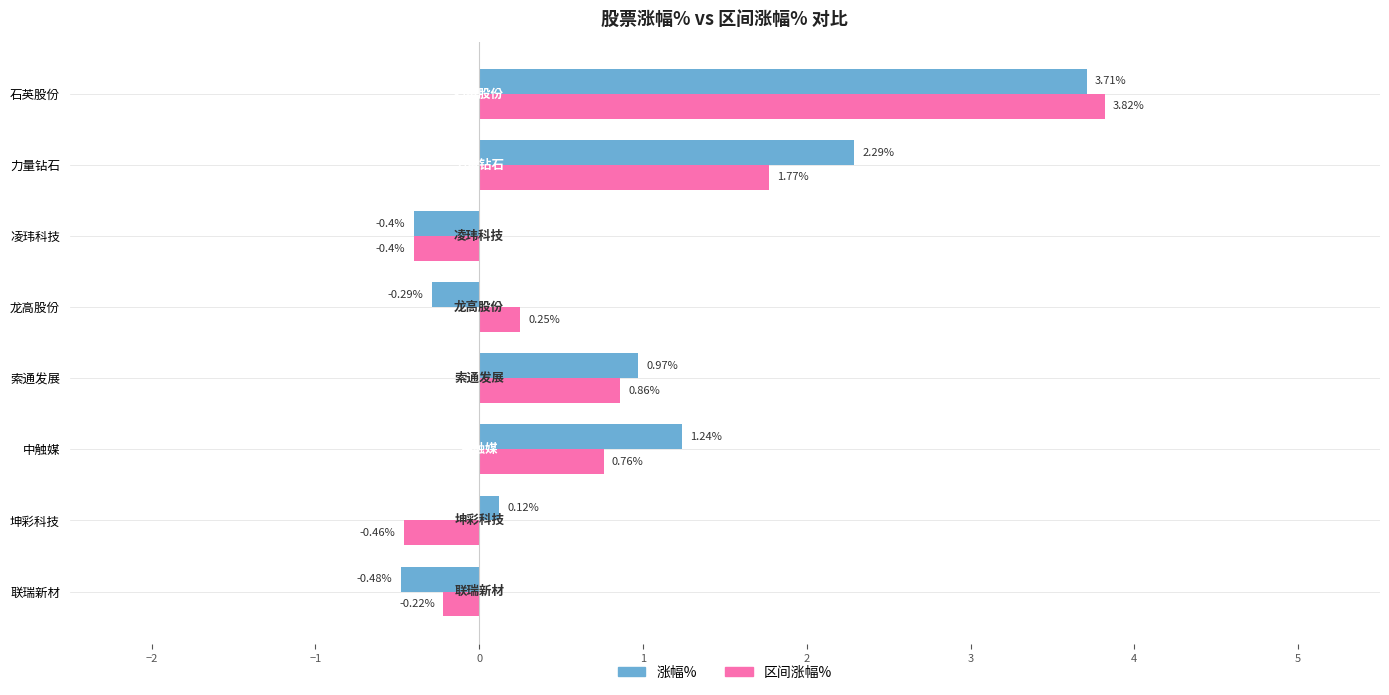

List the series in order of their peak value, highest first.

区间涨幅%, 涨幅%